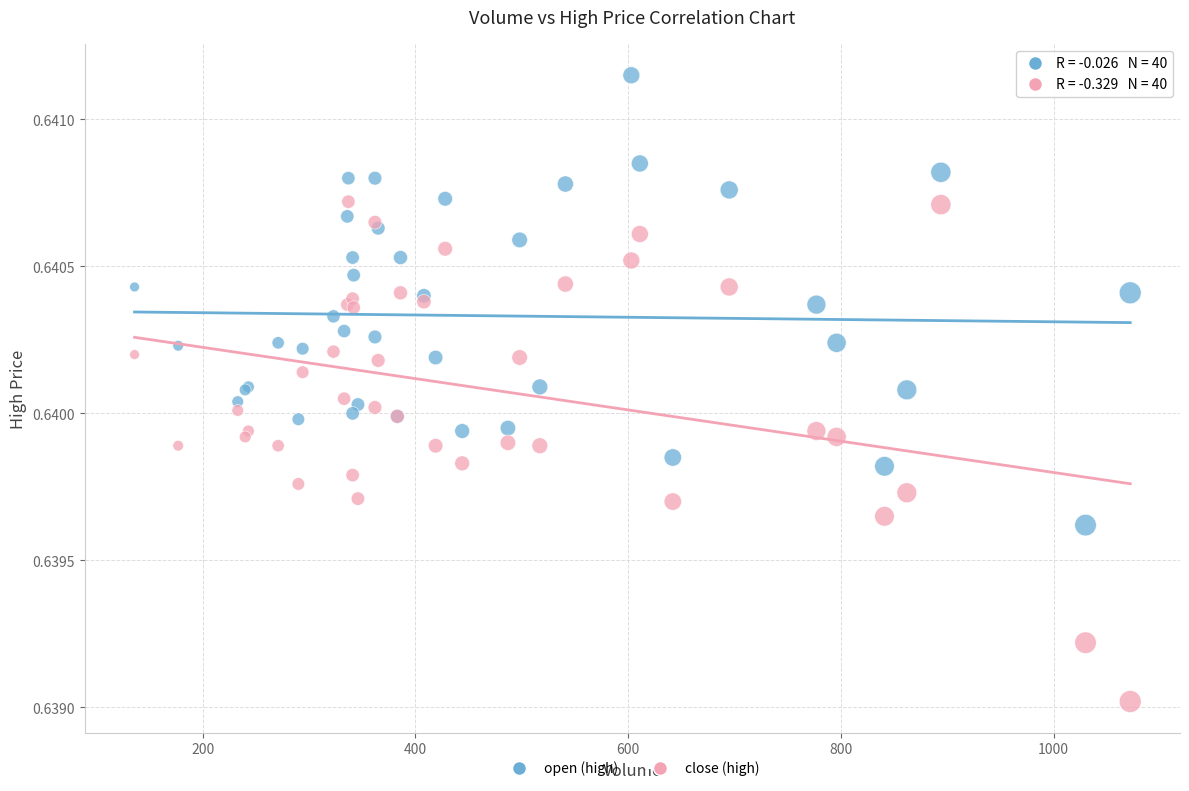

What are all the series names shown in the legend?

open (high), close (high)